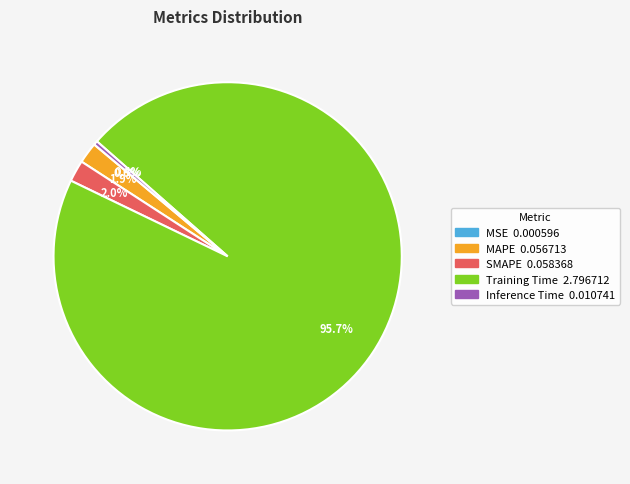

What portion of the pie excludes SMAPE?

98.0%